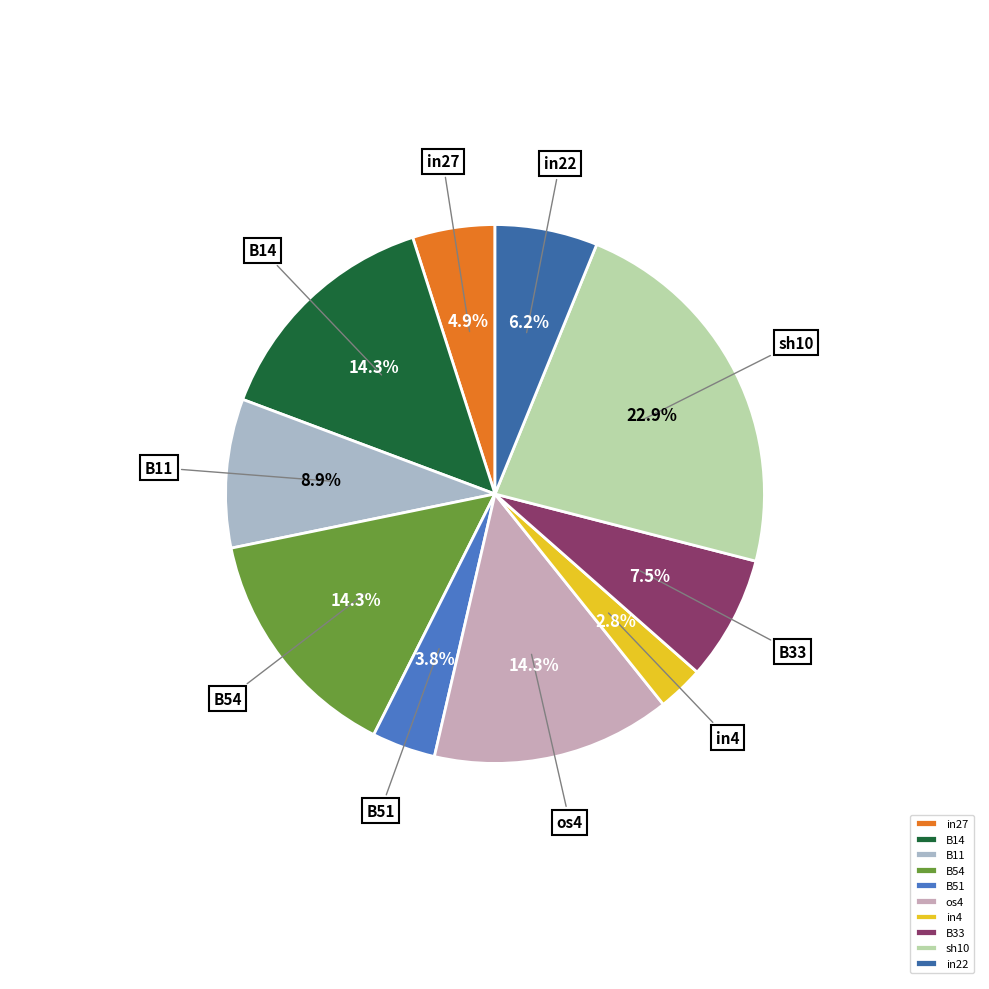

How many slices are in this pie chart?

10